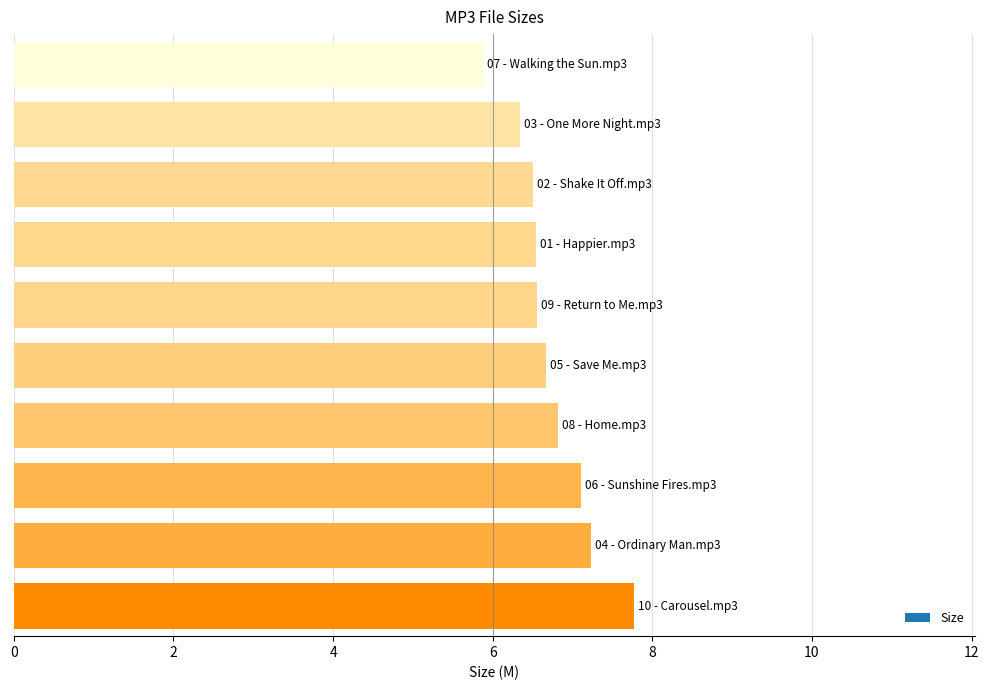

What is the average value?

6.7